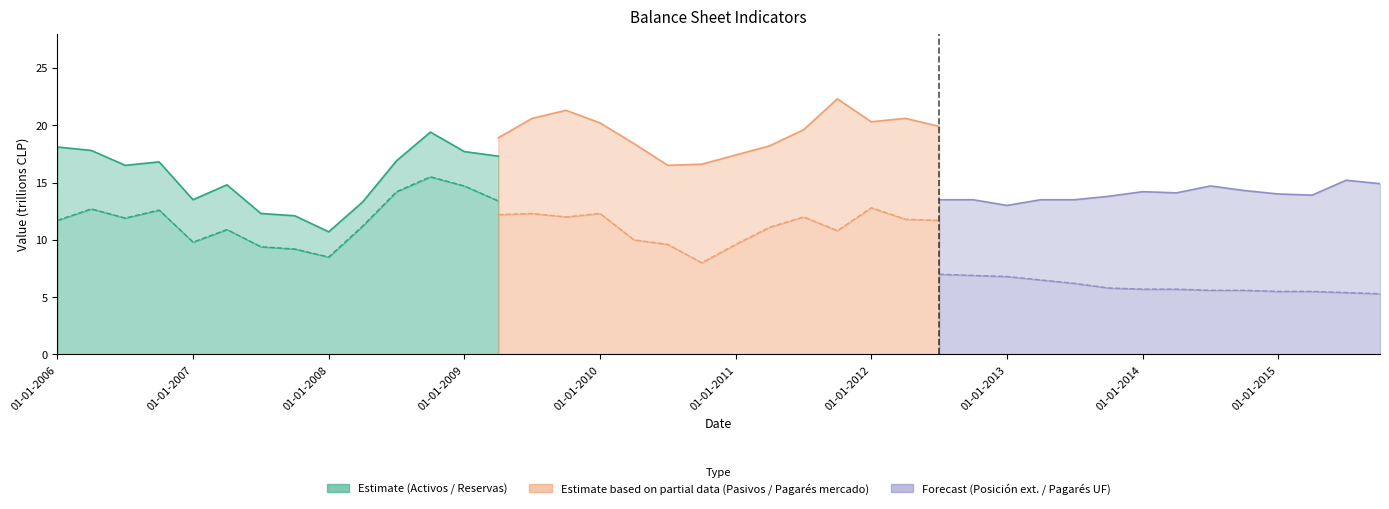

What is the spread (max minus min) of values at 01-01-2014?

14.2